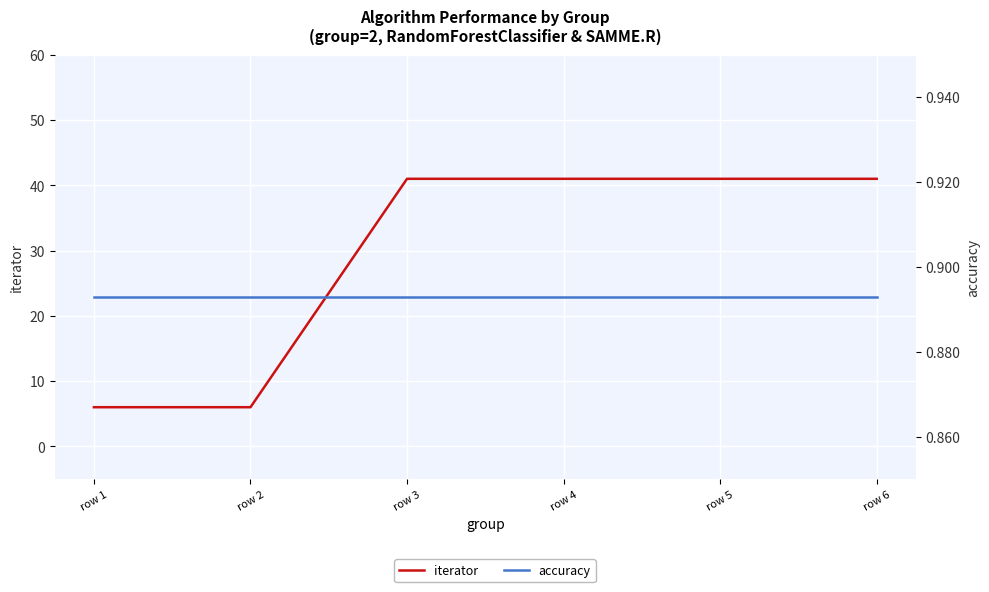

True or false: accuracy and iterator intersect in this chart.

False